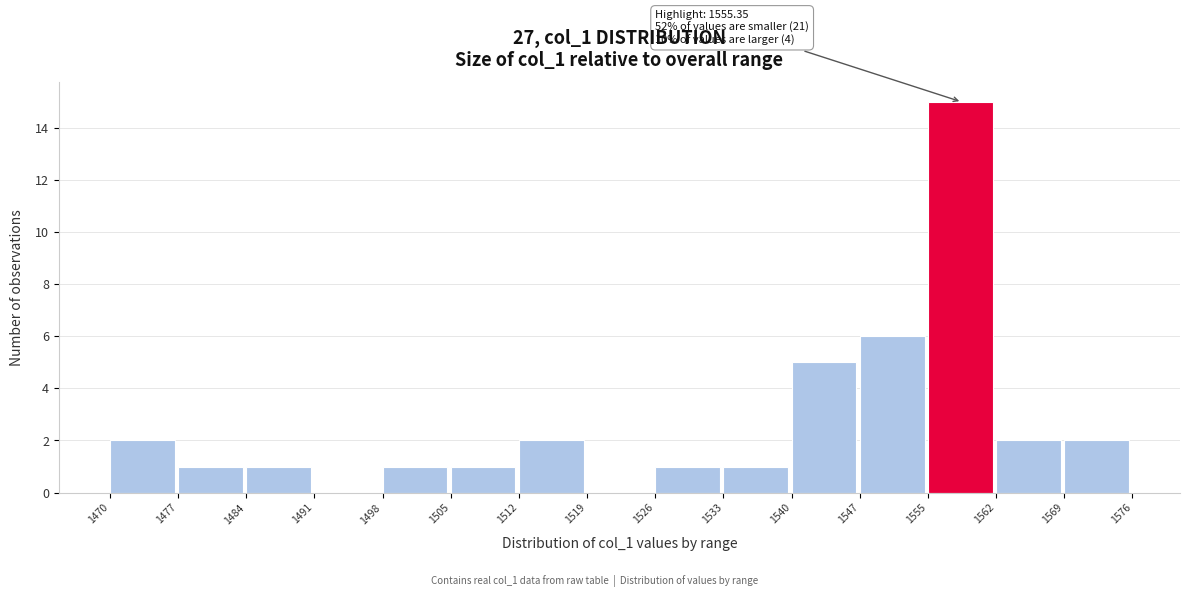

Over which range of the x-axis is the bar tallest?

1555 to 1562